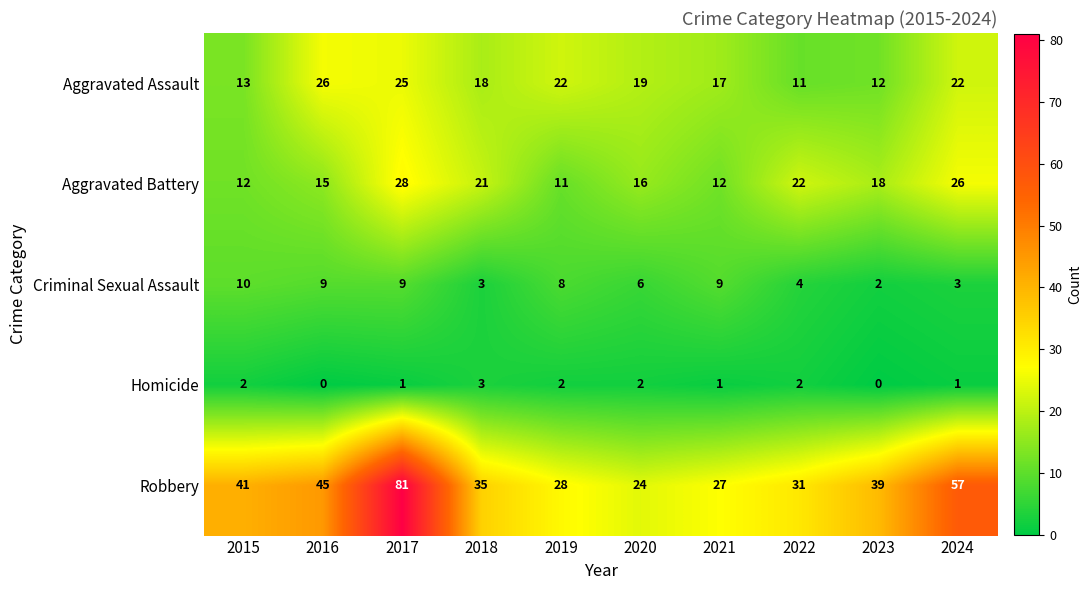

Which series has the largest range (max minus min)?

Robbery